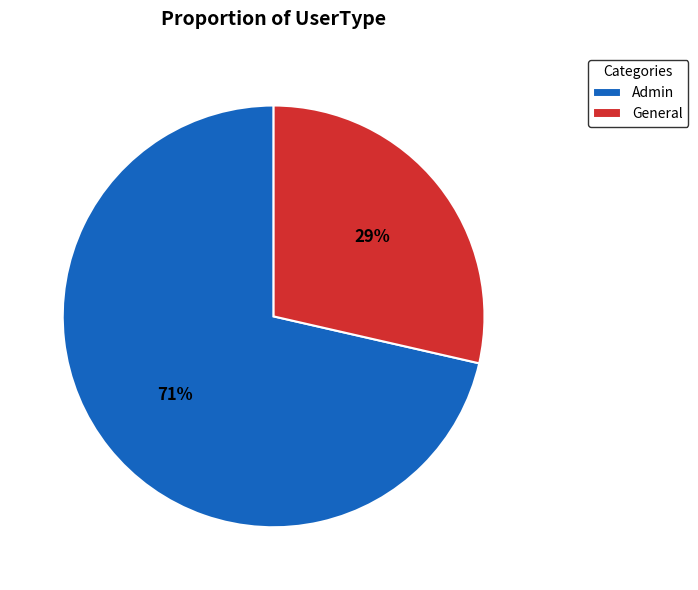

The Admin slice represents 71% of the pie. True or false?

True